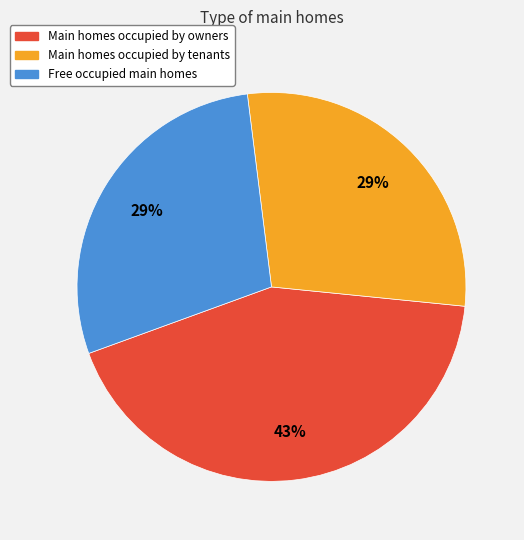

Does any single category account for the majority?

No